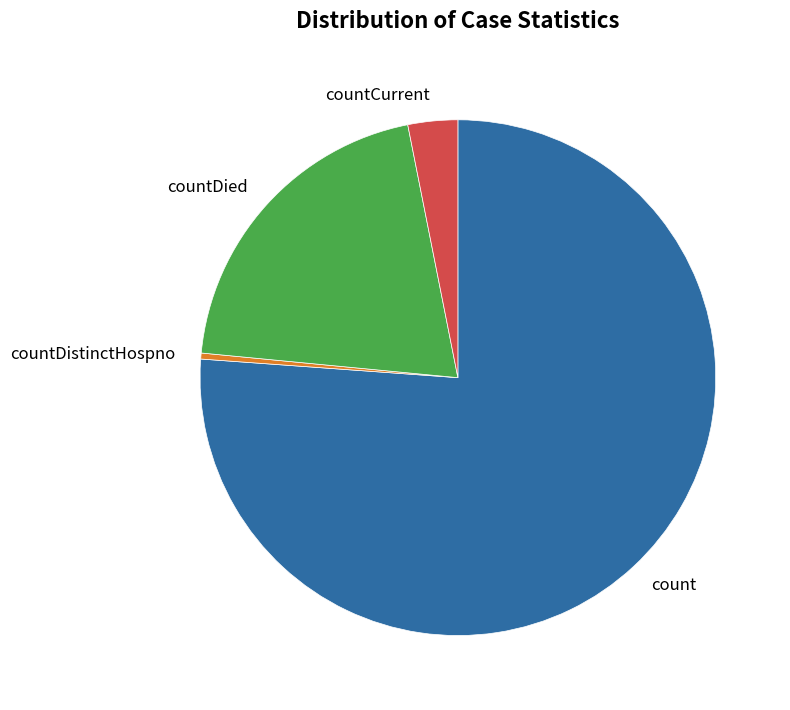

How many slices are in this pie chart?

4